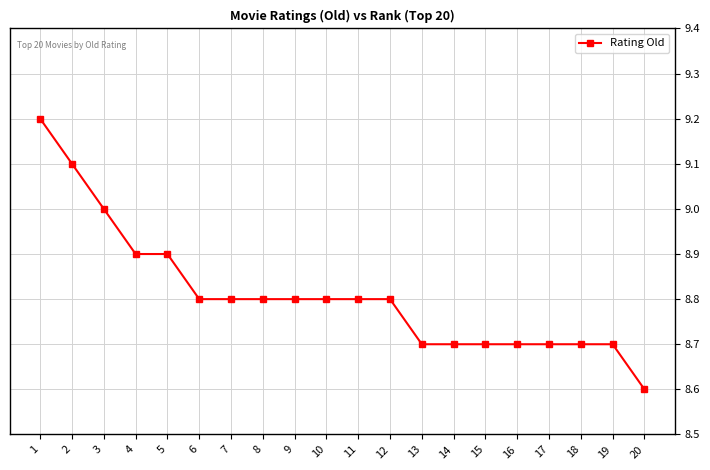

What is the ratio of the value at 15 to the value at 3?

1.0